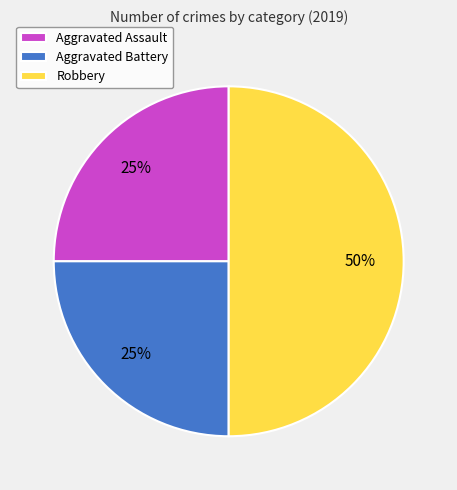

To the nearest percent, what is the average slice percentage?

33%